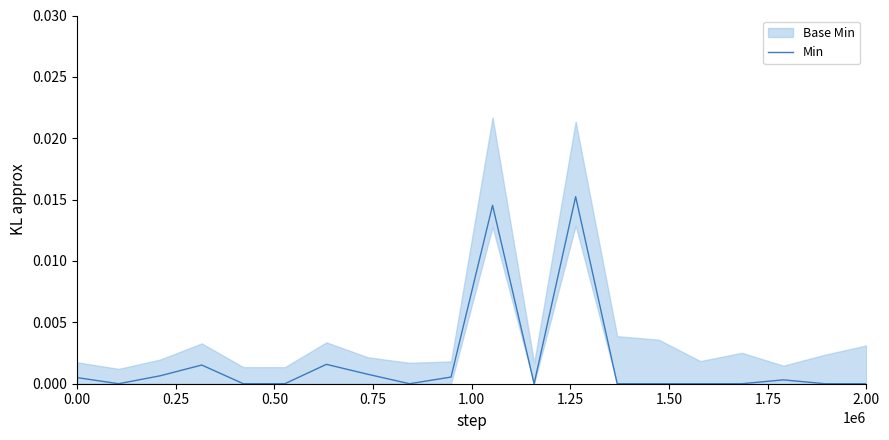

The Min series shows 0.0 at 2.00. True or false?

True